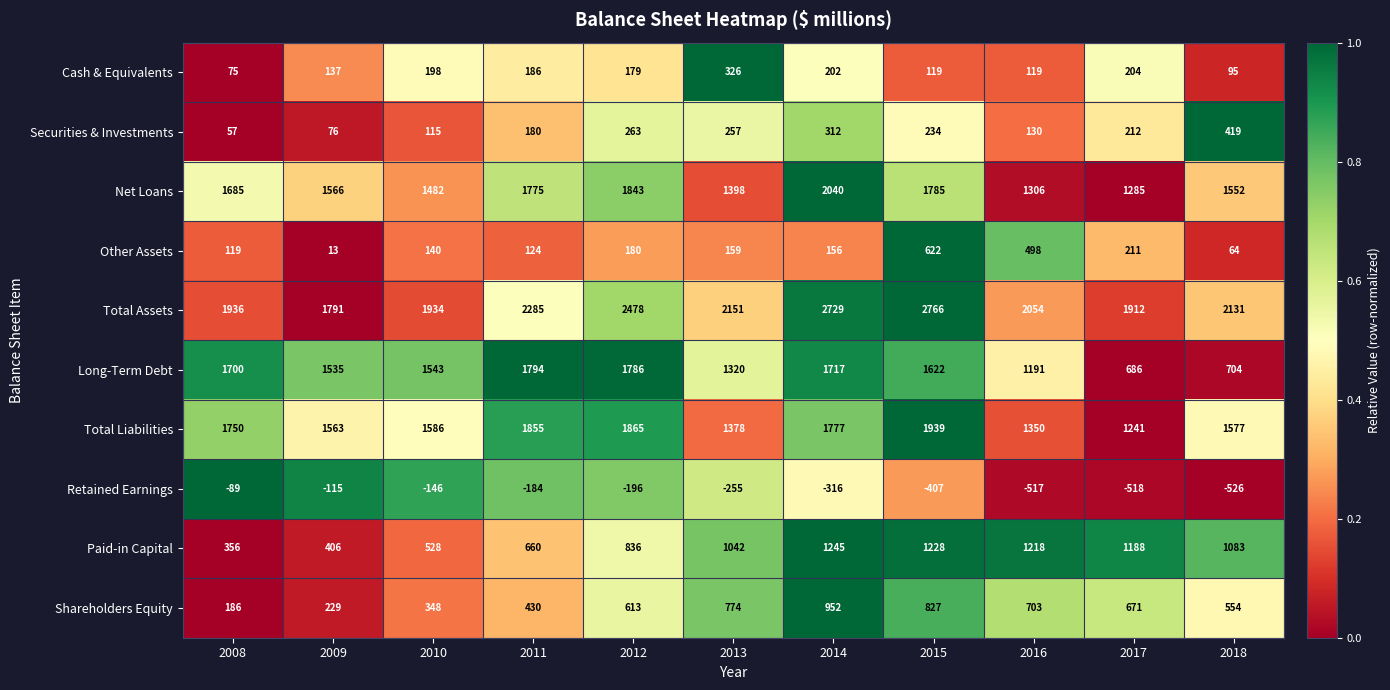

The value of Total Liabilities at 2016 is 1350. True or false?

True